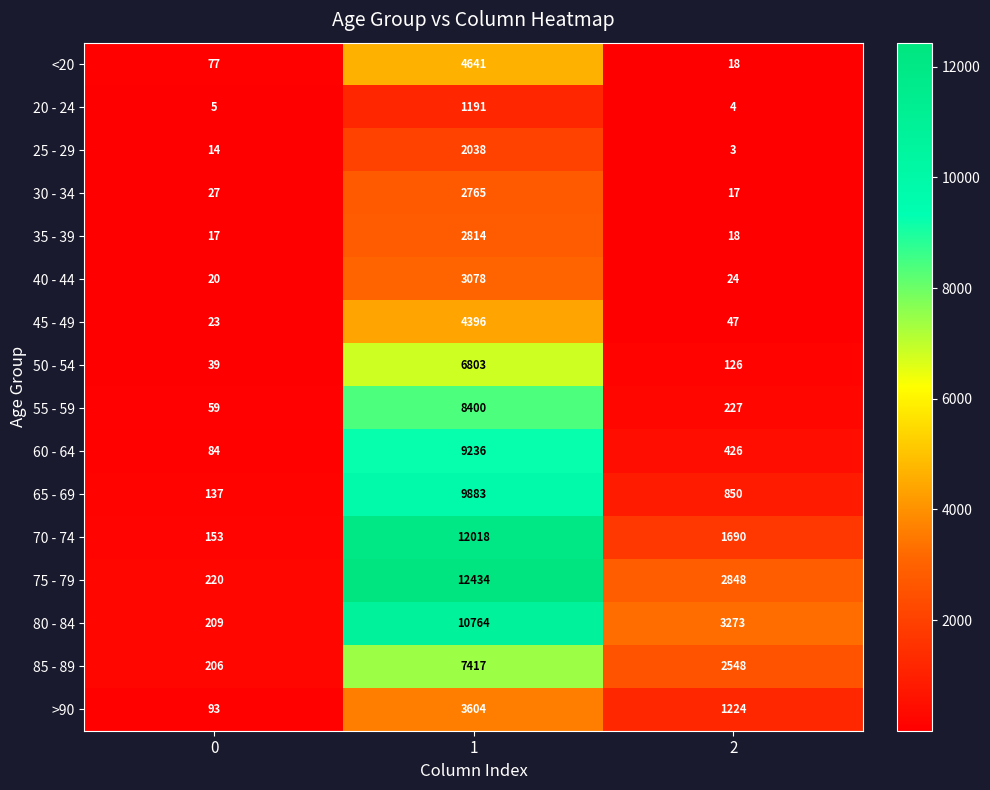

Which series changed the most between 0 and 1?

75 - 79